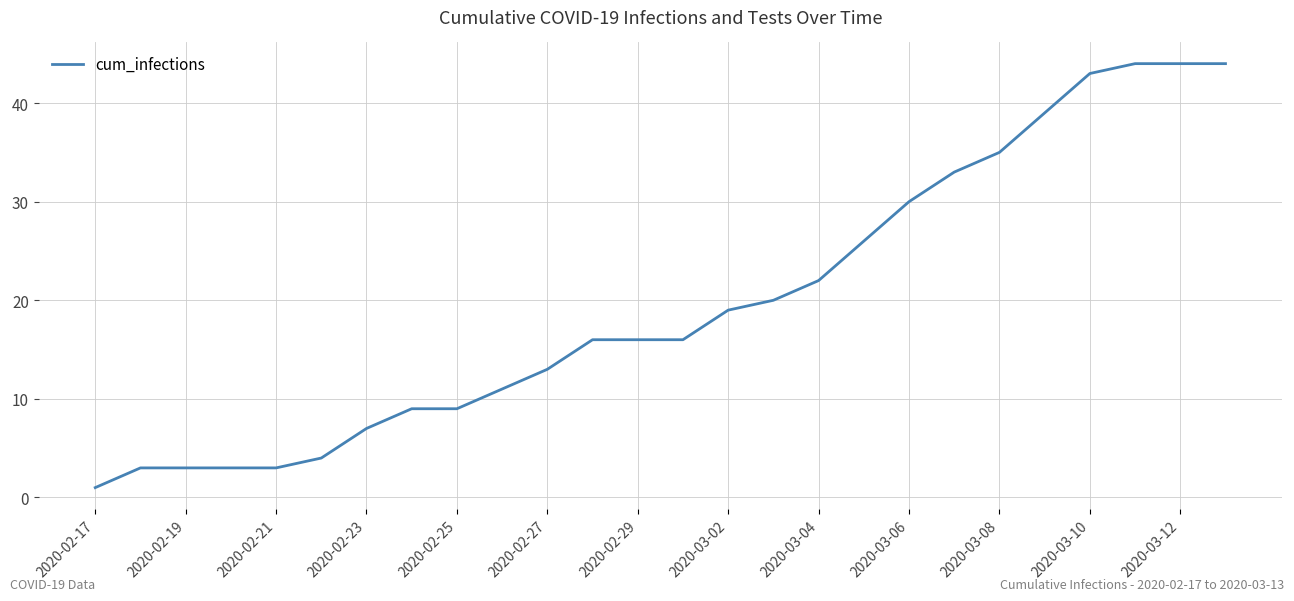

What is the maximum value shown in the chart?

44